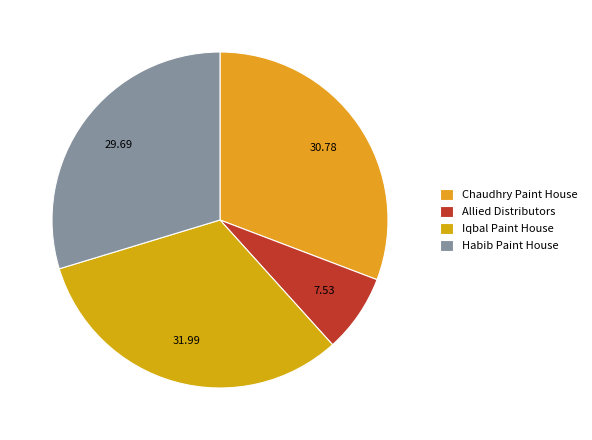

To the nearest percent, what is the difference between the Allied Distributors and Iqbal Paint House slice percentages?

24%